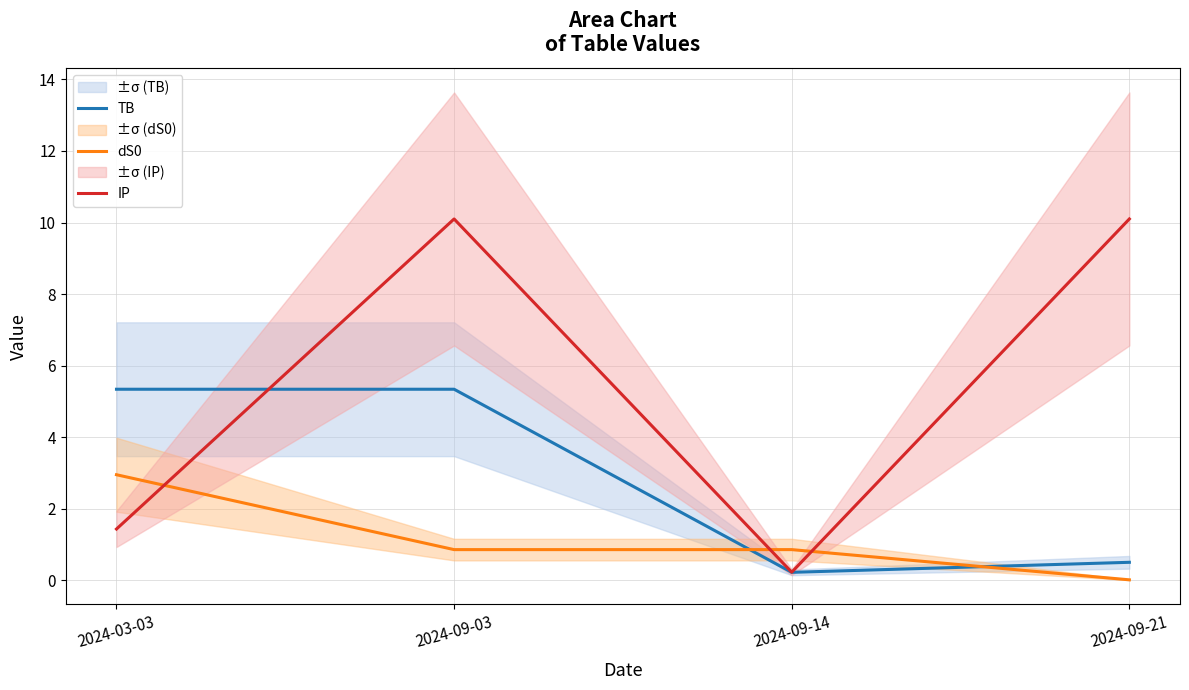

Reading left to right, transcribe all the data shown in this chart.

TB: 5.3	5.3	0.2	0.5
dS0: 3.0	0.9	0.9	0.0
IP: 1.4	10.1	0.2	10.1